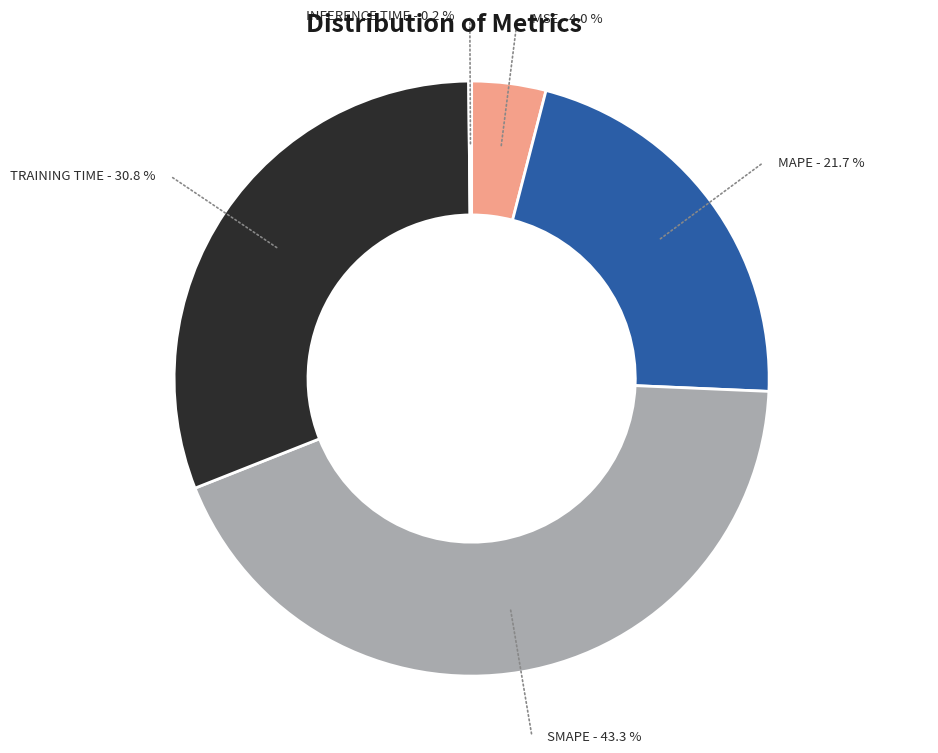

Which slice is the smallest?

Inference Time